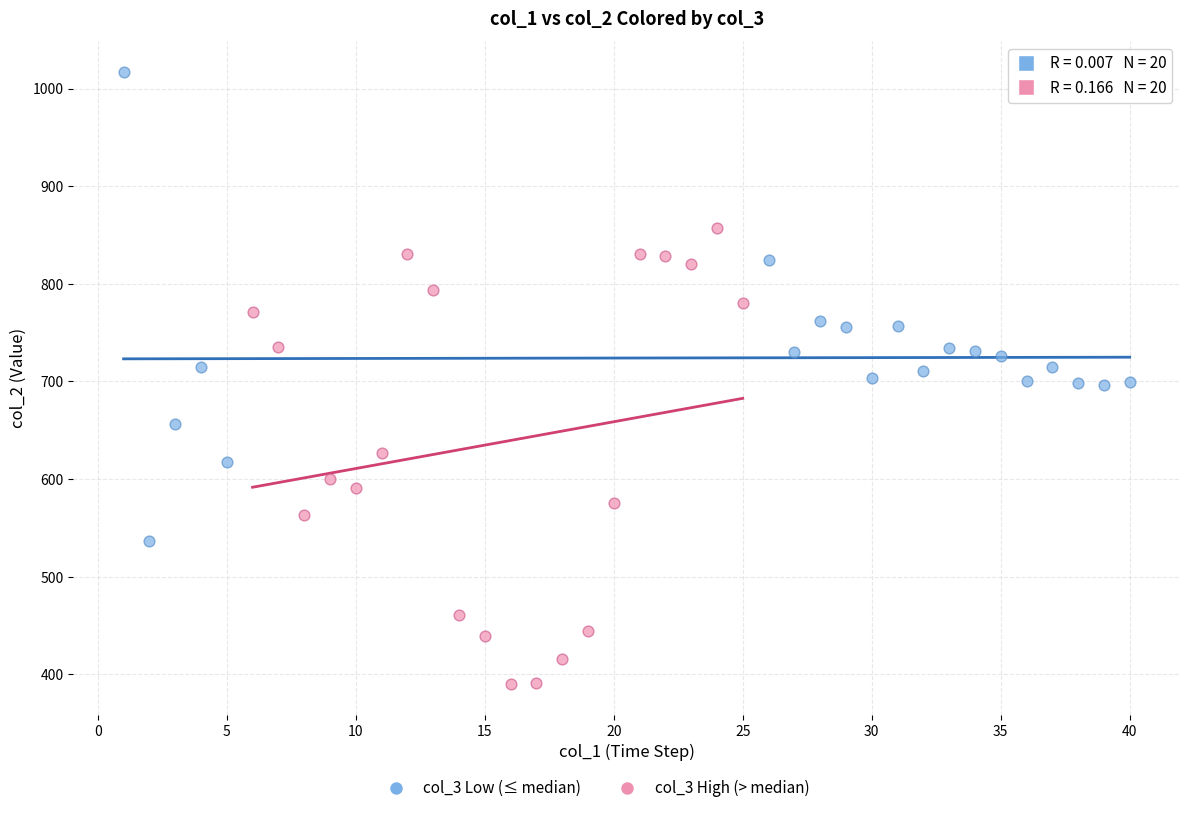

Which series contains the highest Y value?

col_3 Low (≤ median)